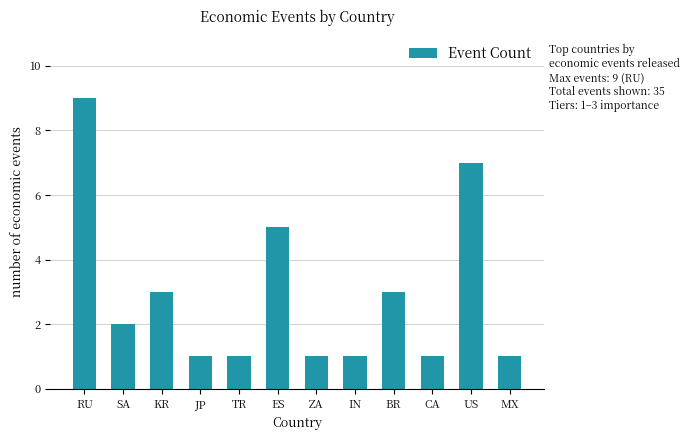

The value at KR is 3. True or false?

True